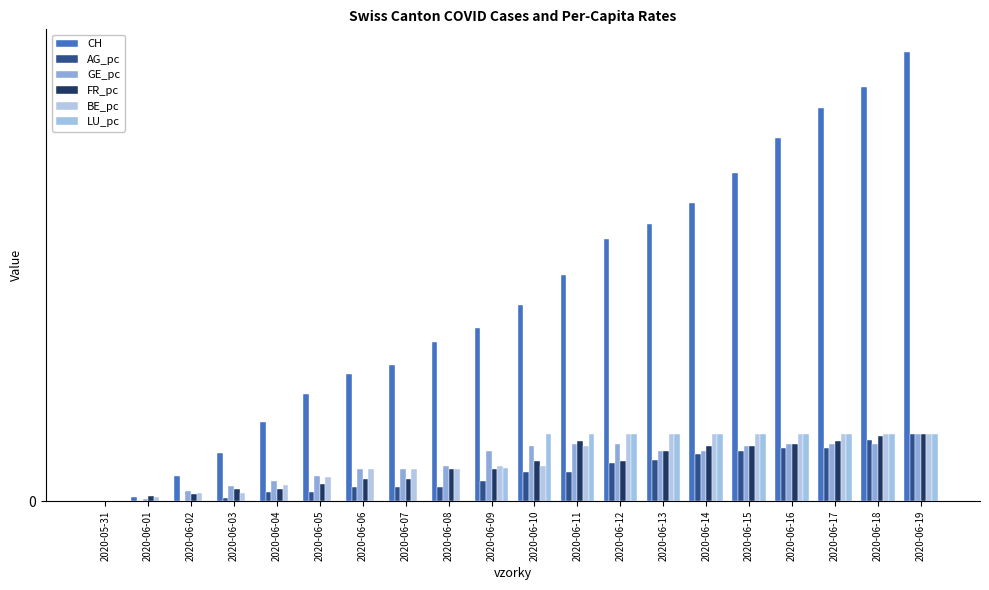

Are the bars horizontal?

No